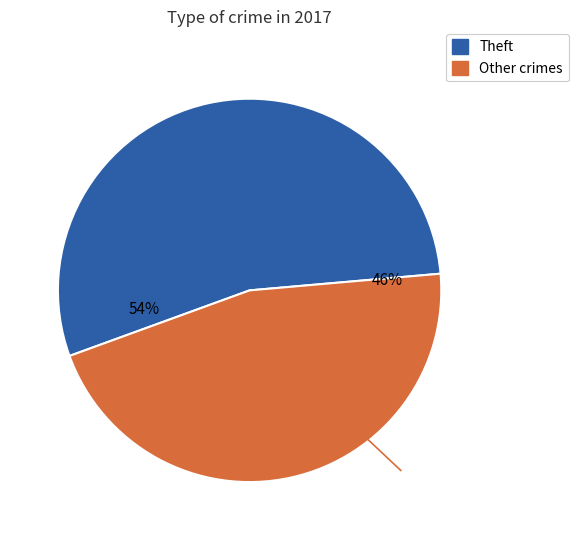

Is there any slice that represents more than half of the pie?

Yes